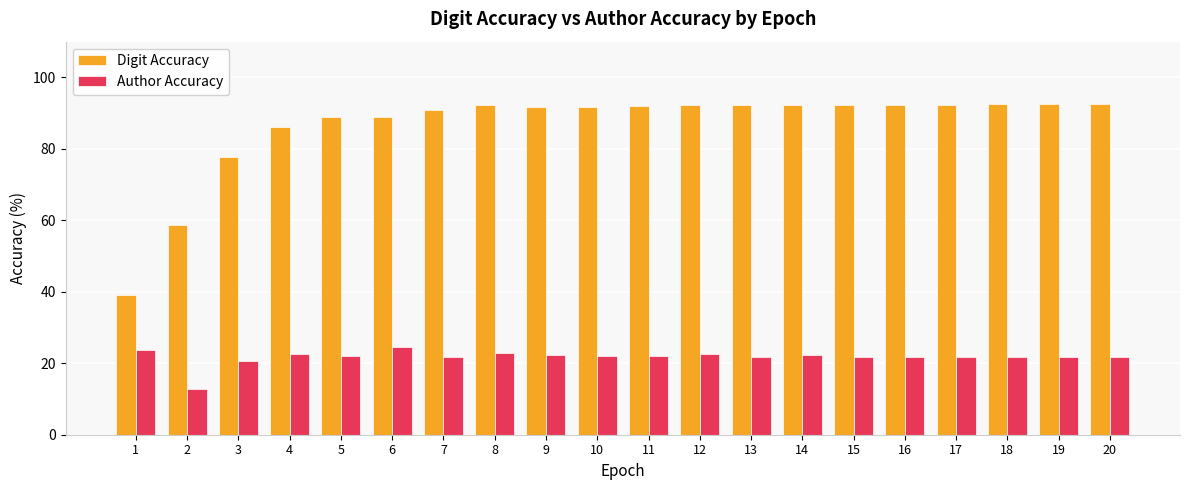

At which label does Digit Accuracy reach its minimum?

1